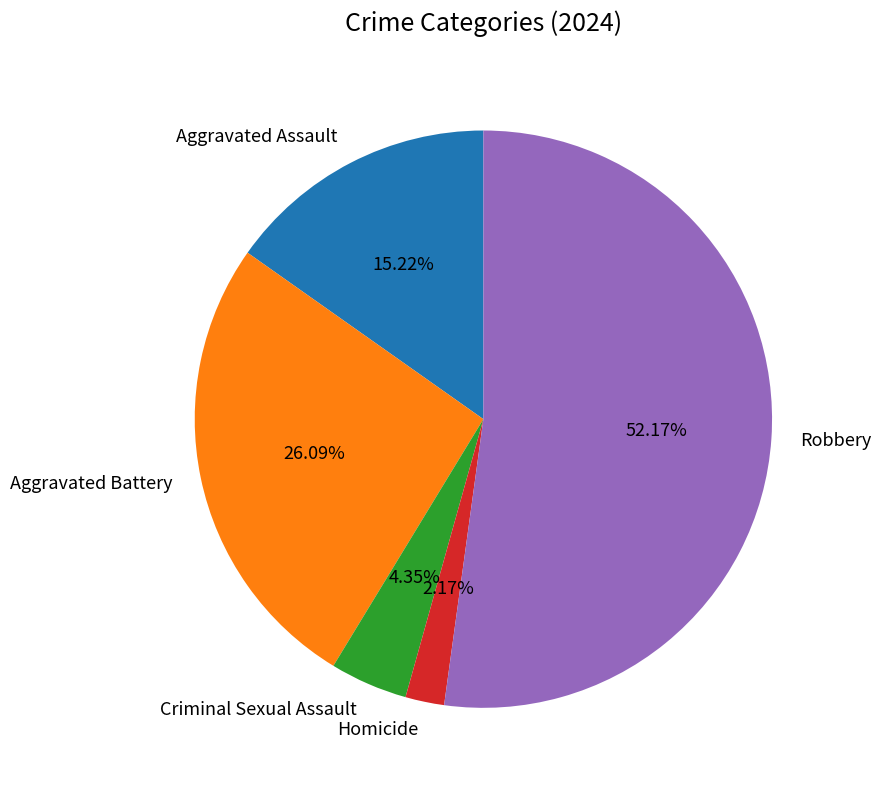

What is the ratio of the value at Homicide to the value at Criminal Sexual Assault?

0.5